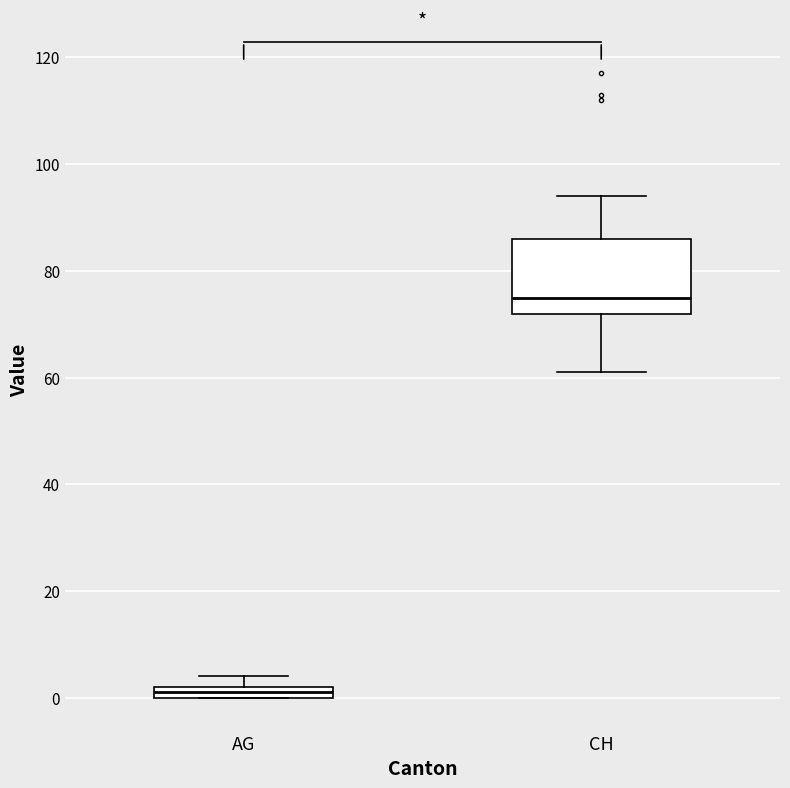

Where does the upper whisker of the box for CH end on the y-axis? The values are not printed on the chart, so give them approximately, as read against the axis.

94